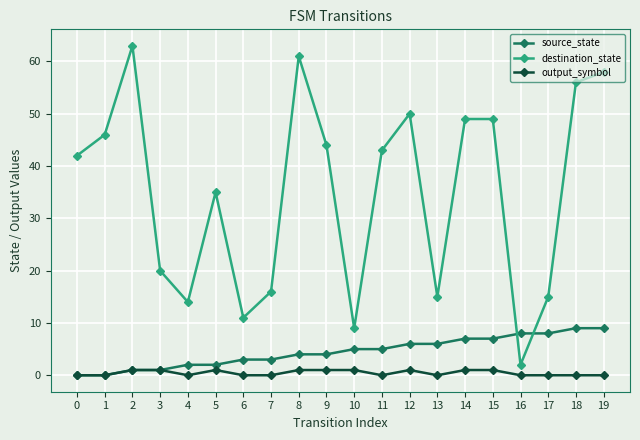

What is the value of the output_symbol point at the 3rd from the left?

1